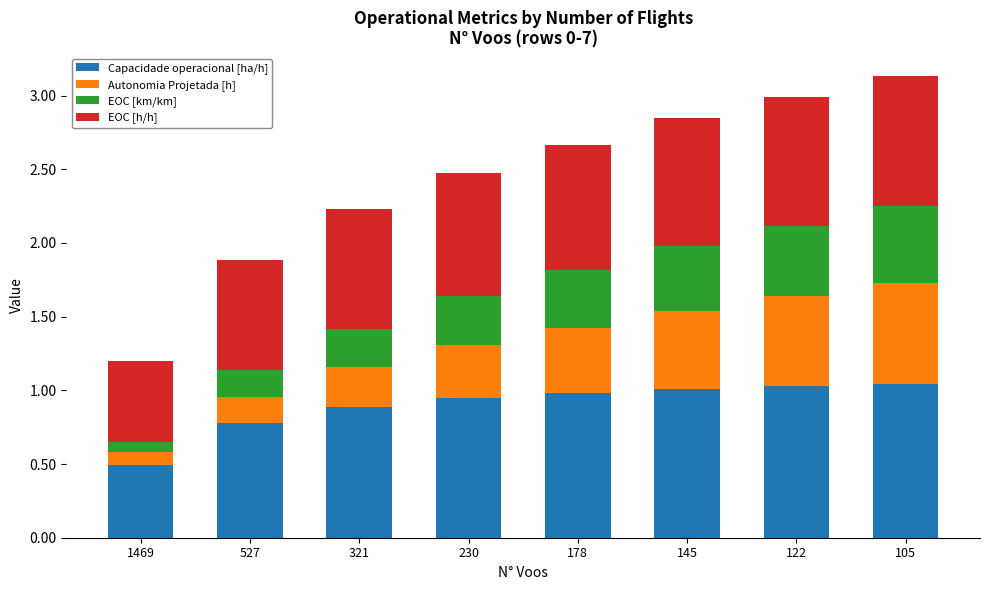

What is the total value across all series at 122?

3.0